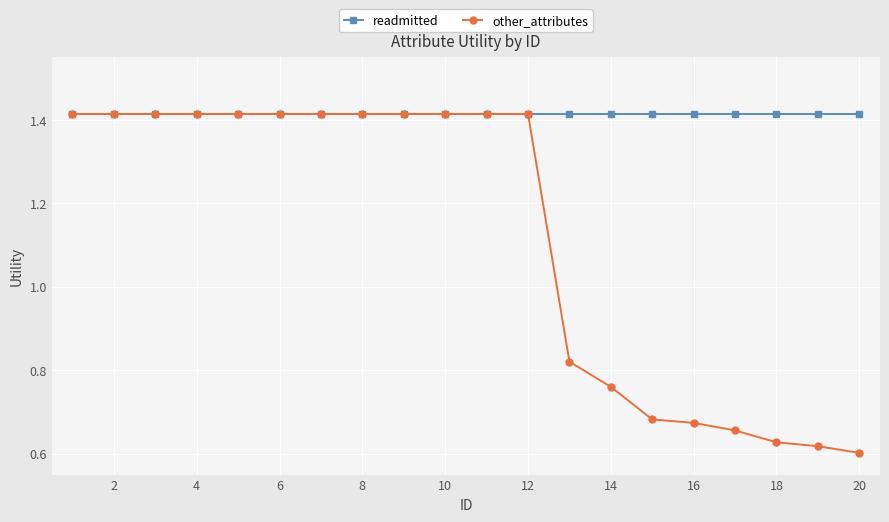

At how many categories does at least one series exceed 0?

20